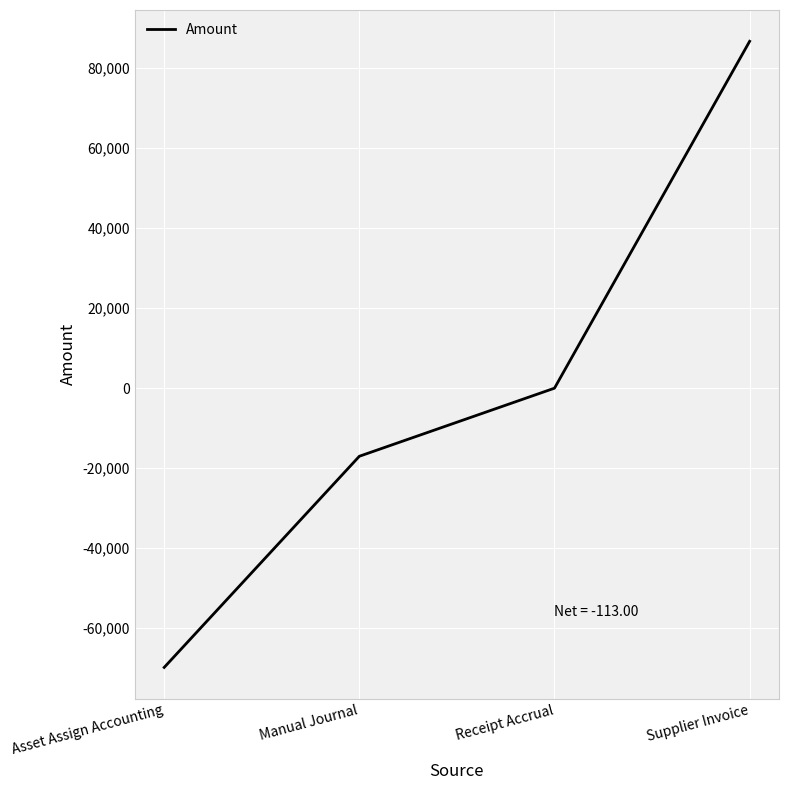

The value at Manual Journal is -17017.2. True or false?

True